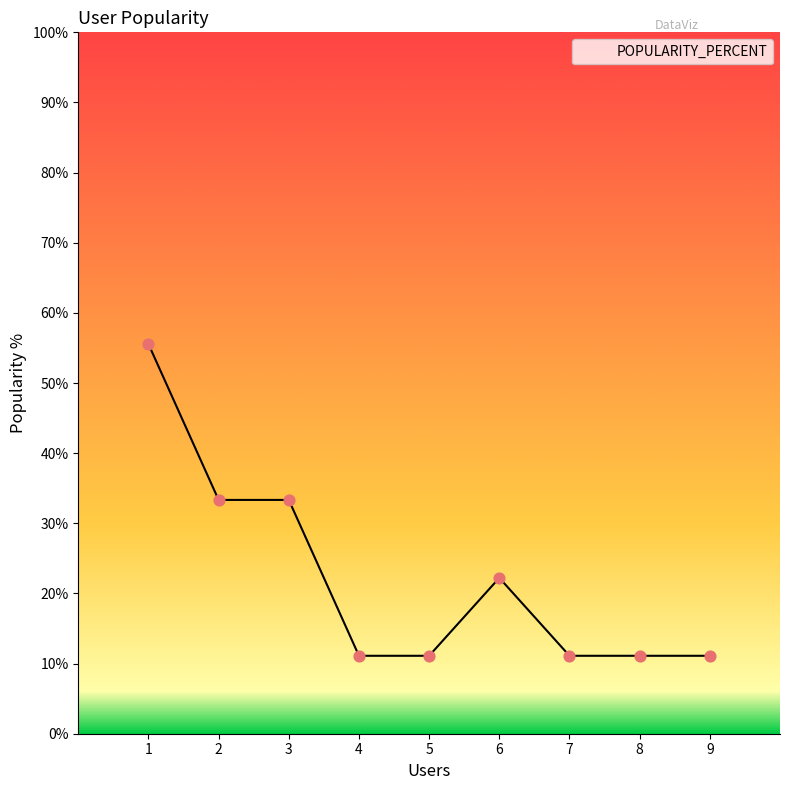

Between 1 and 4, which is larger?

1